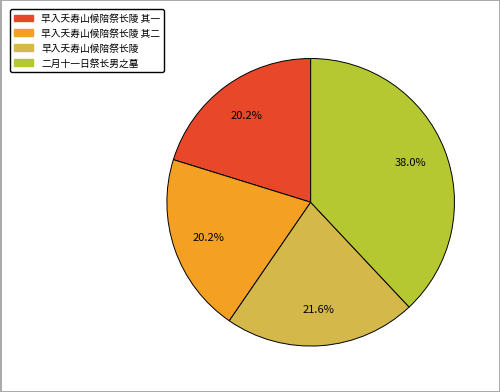

How many slices are in this pie chart?

4